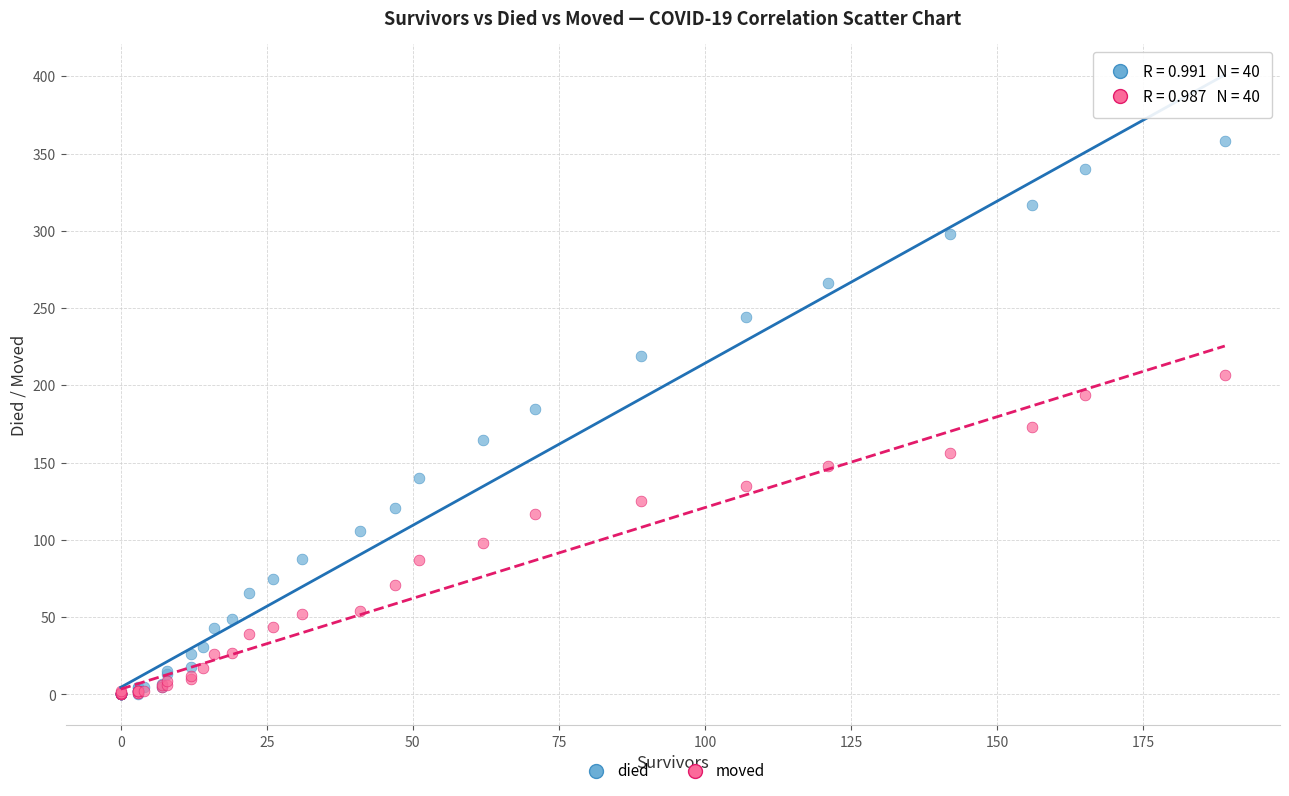

What are all the series names shown in the legend?

died, moved